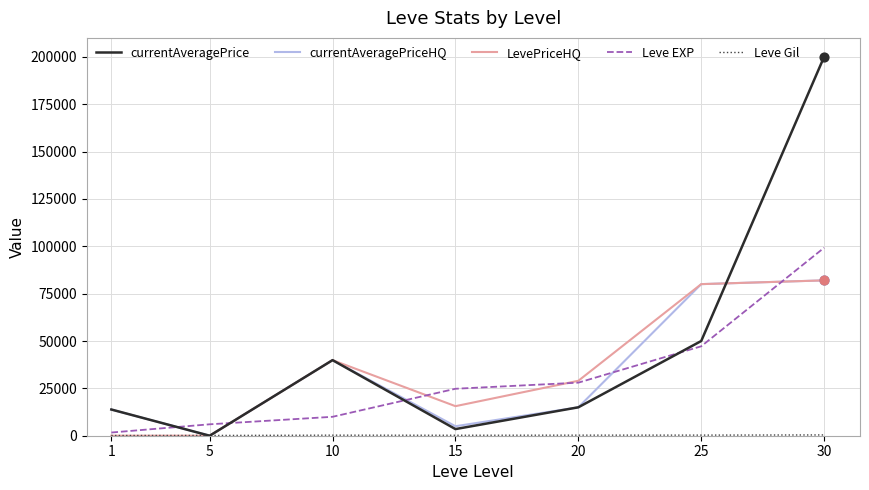

Which series has the largest total across all categories?

currentAveragePrice